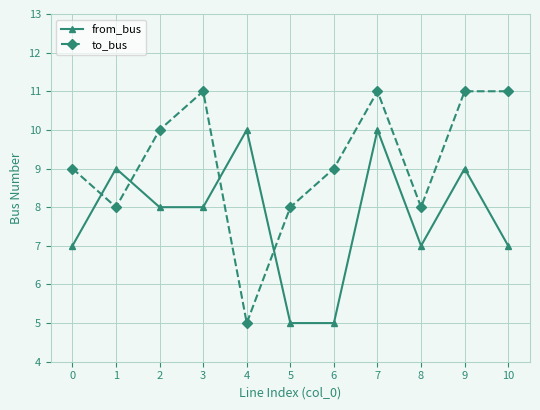

What is the sum of the to_bus values at 10 and 6?

20